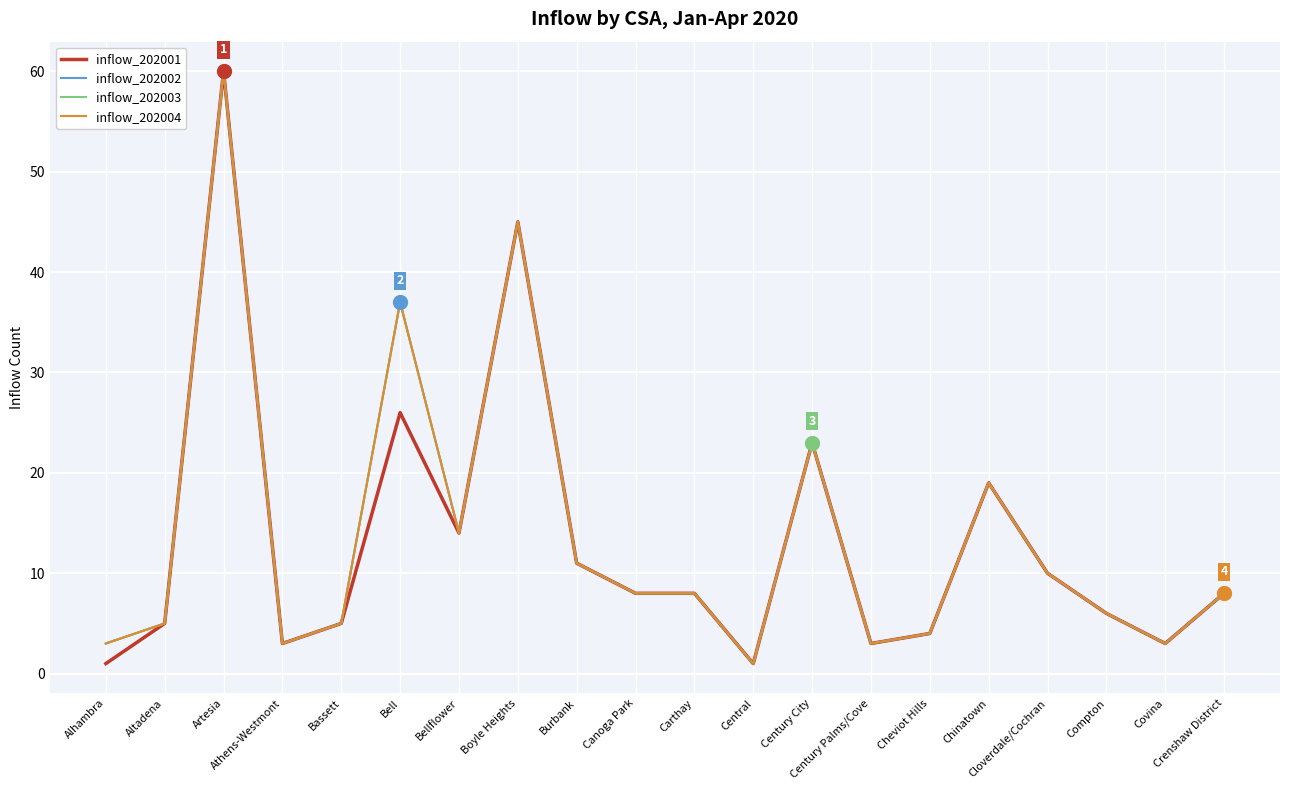

List the series in order of their peak value, lowest first.

inflow_202001, inflow_202002, inflow_202003, inflow_202004